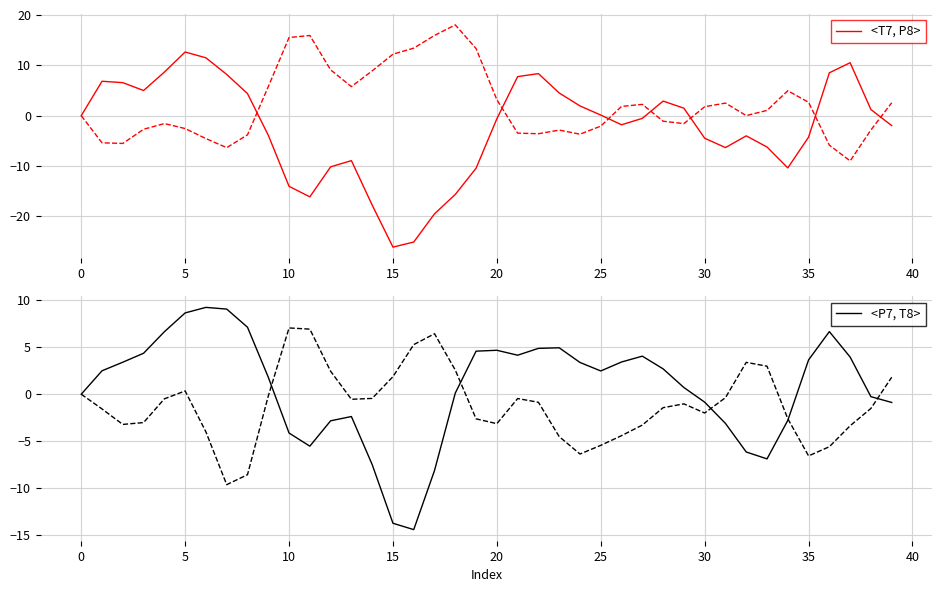

Which has a higher value, 25 or 0?

25